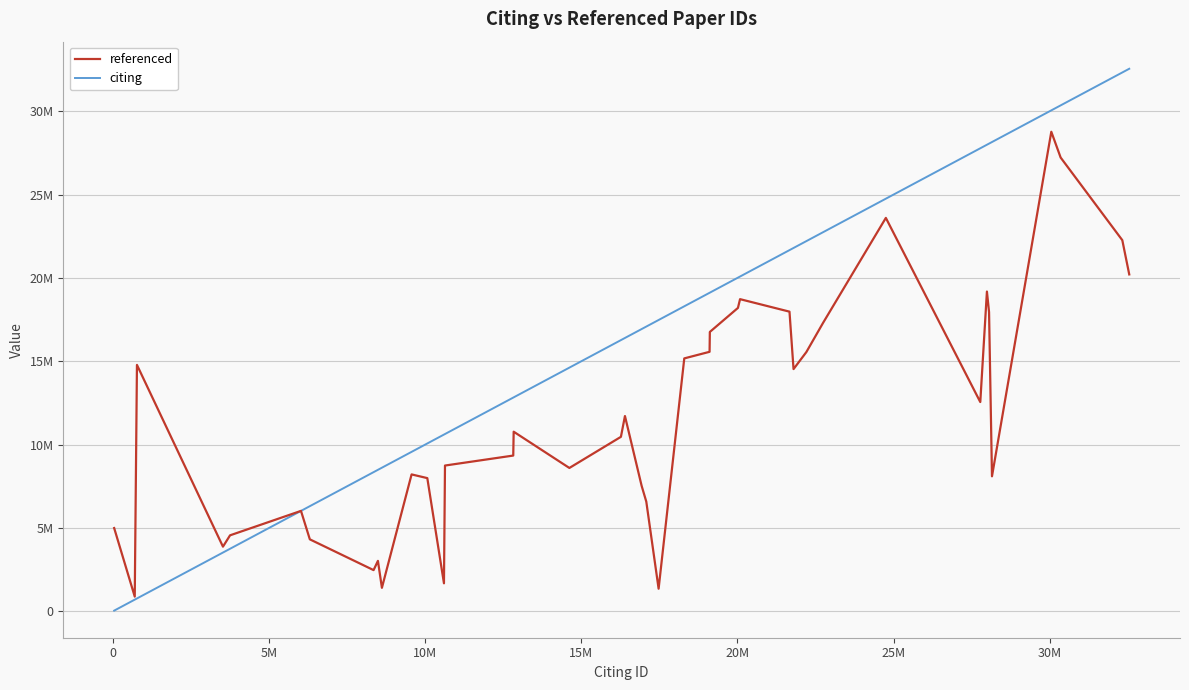

Does the chart display data point markers on the line(s)?

No